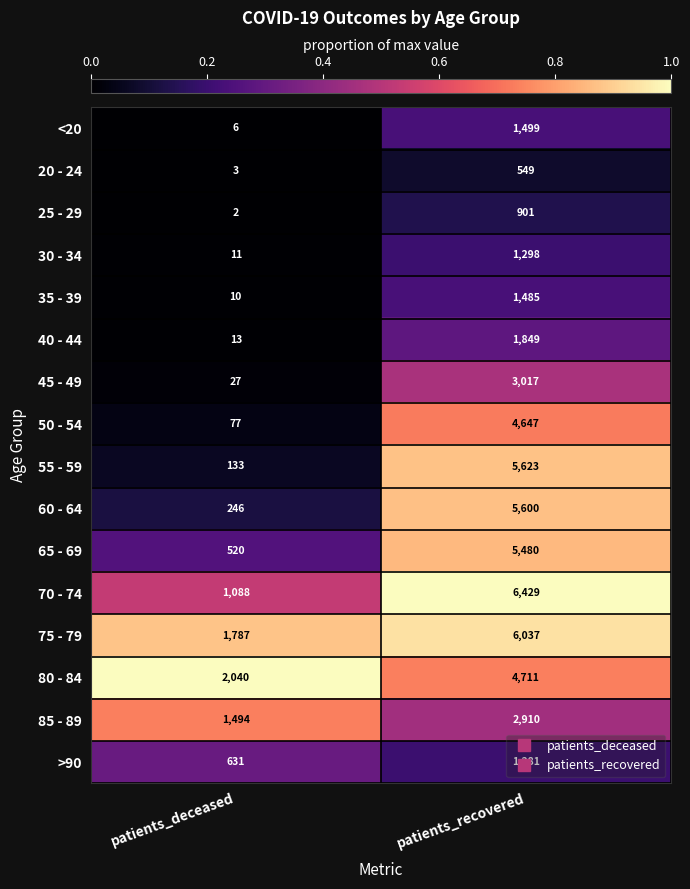

What is the average value of the 25 - 29 series?

452